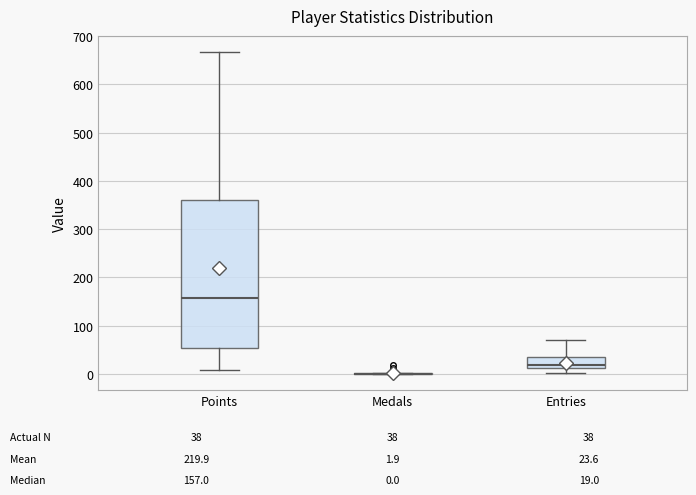

Which box is the tallest, from its lower edge to its upper edge?

Points